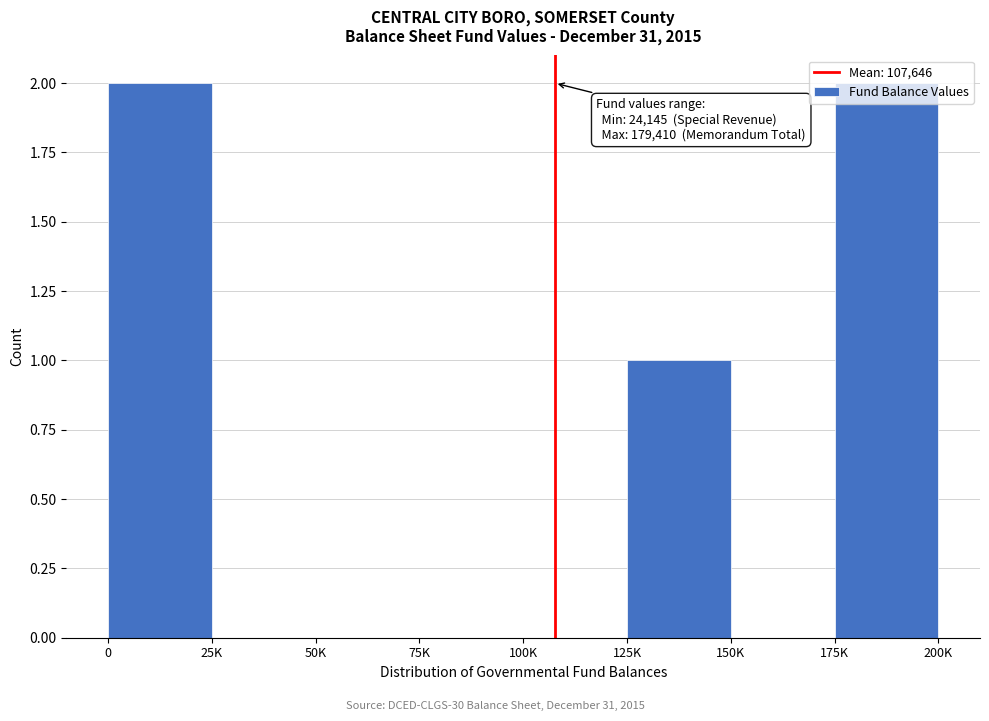

The chart shows a value of 3 at 0. True or false?

False